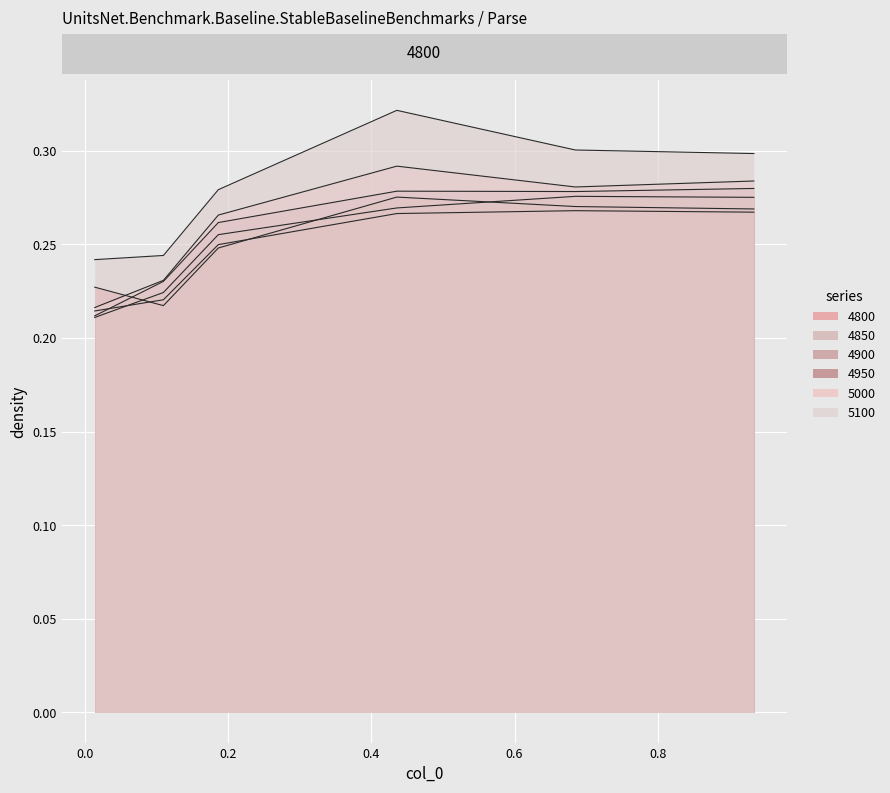

Which series has the largest total across all categories?

5100